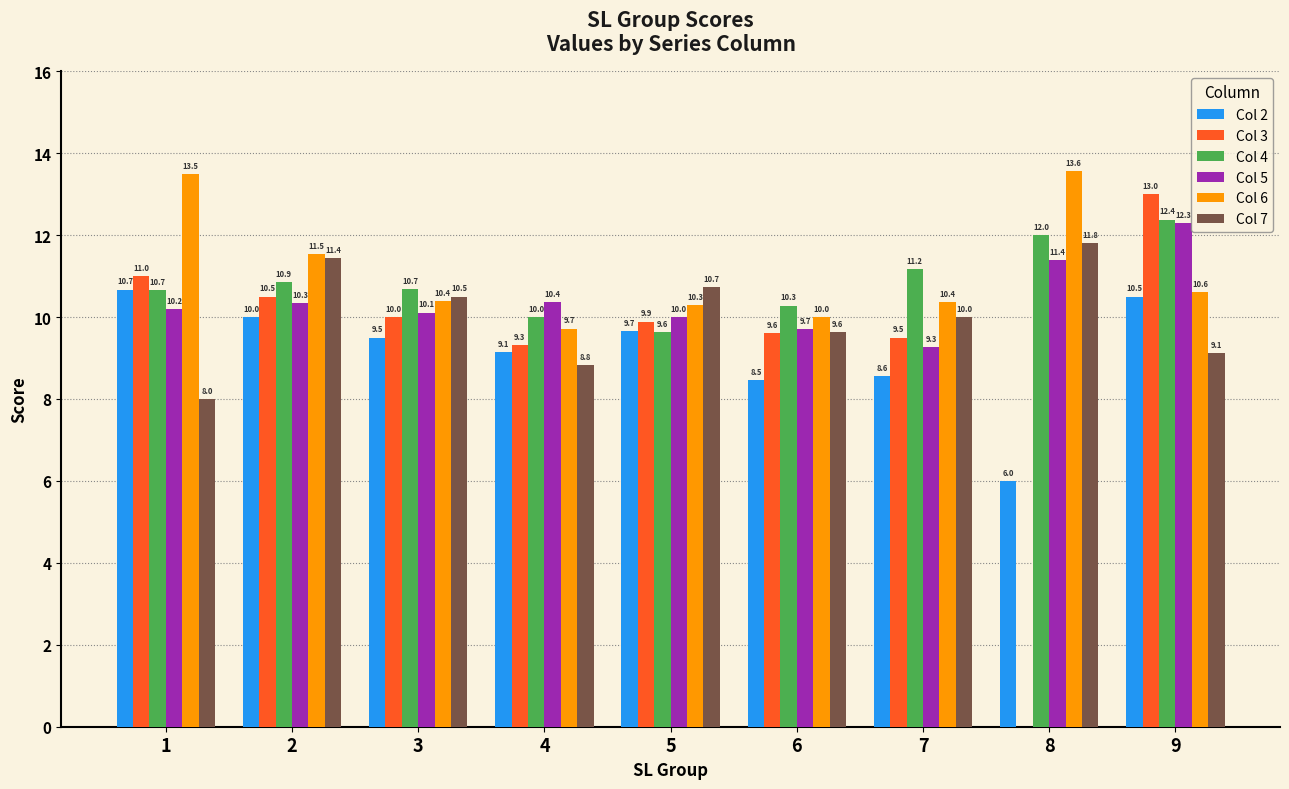

Where is Col 6 nearest to the value 11?

9